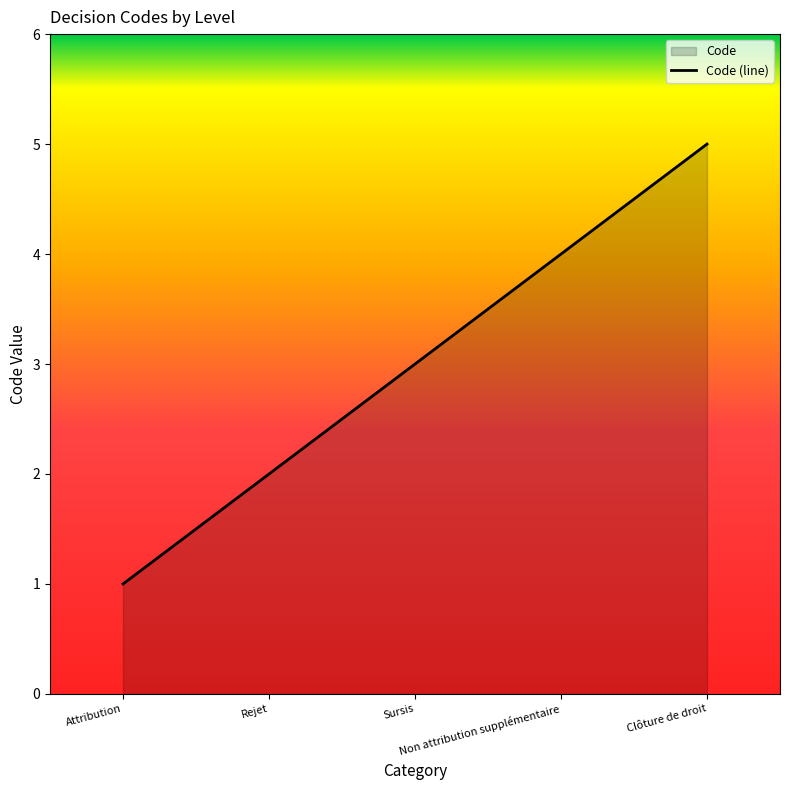

What is the greatest value displayed?

5